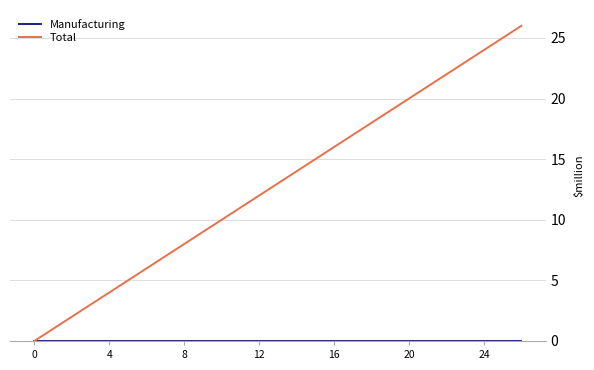

Which series has the widest spread of values?

Total